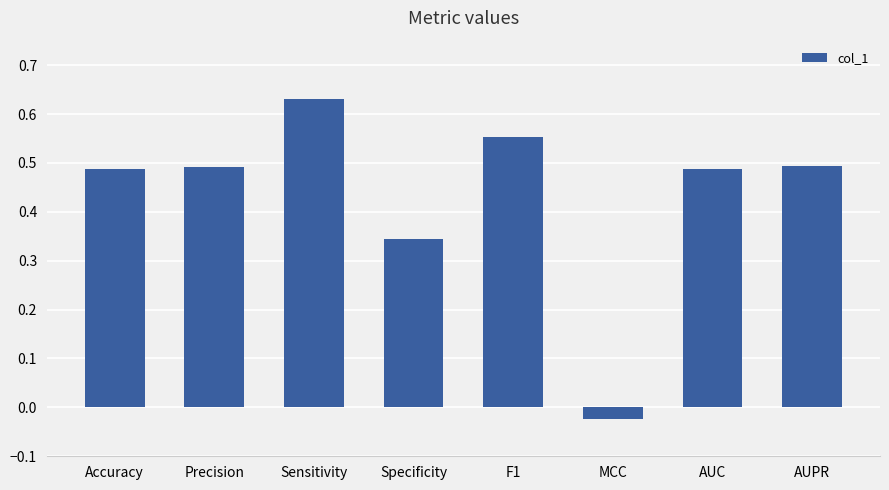

What is the sum of all values?

3.5